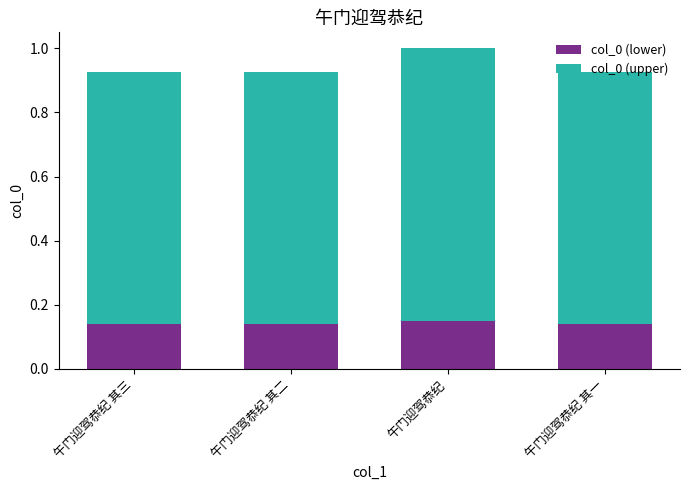

What is the total value across all series at 午门迎驾恭纪 其二?

0.9